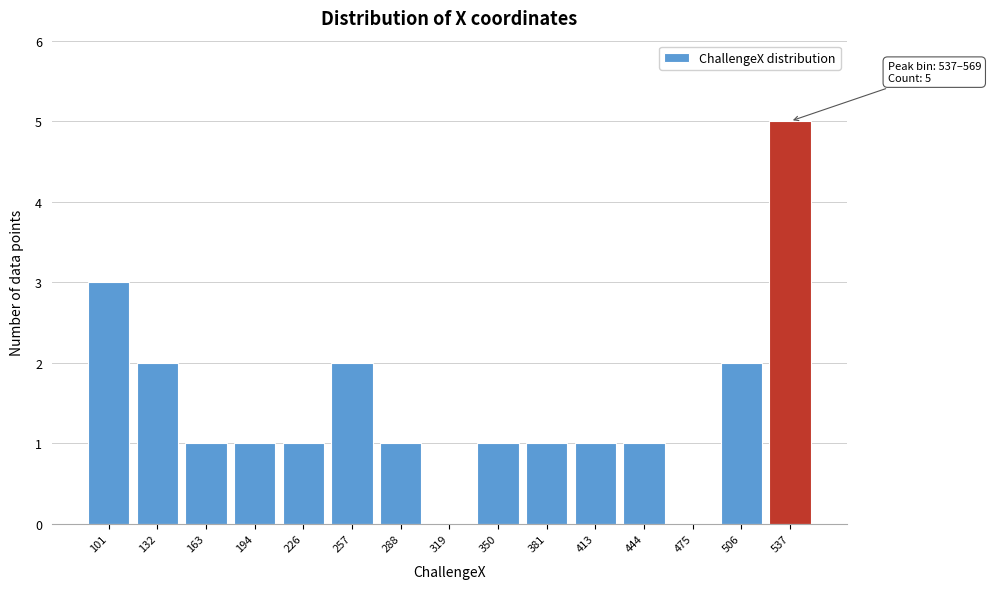

Reading left to right, transcribe all the data shown in this chart.

101=3	132=2	163=1	194=1	226=1	257=2	288=1	319=0	350=1	381=1	413=1	444=1	475=0	506=2	537=5